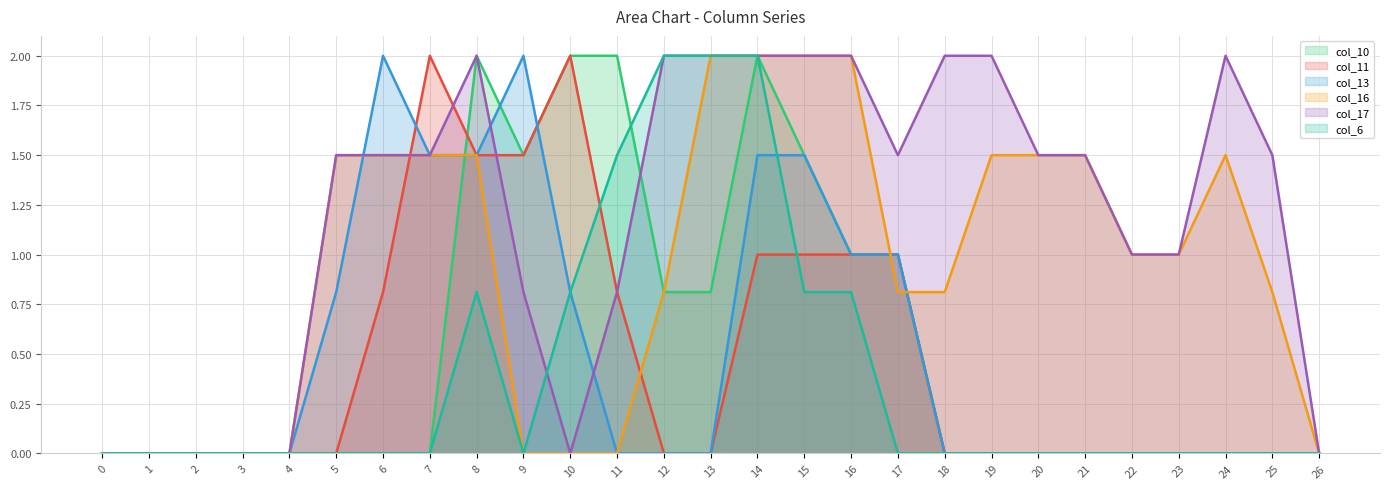

True or false: col_16_line and col_6_line cross at least once.

False